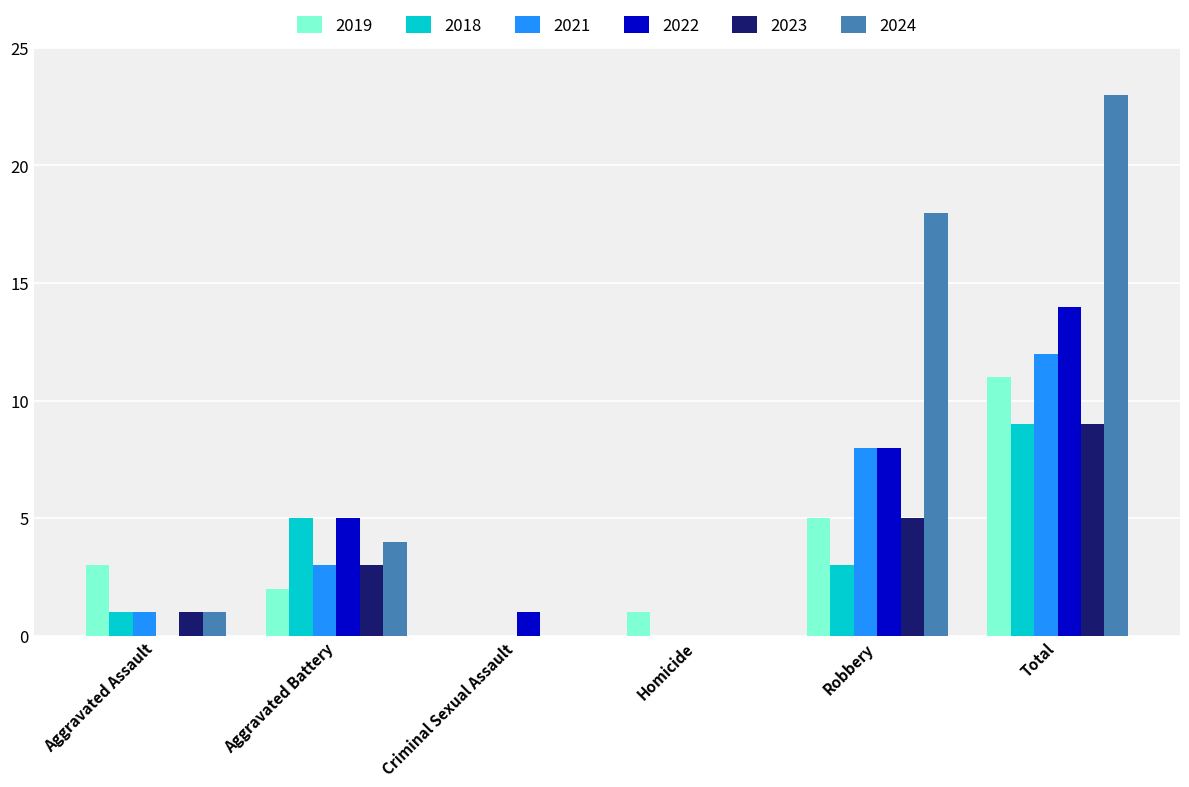

Which category has the highest value across all series?

Total